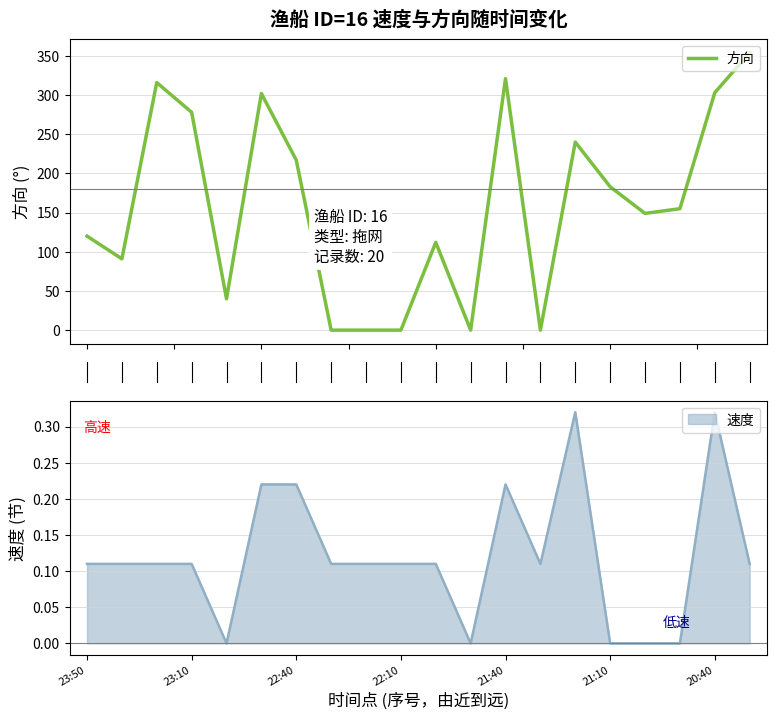

Does the chart have visible grid lines?

Yes